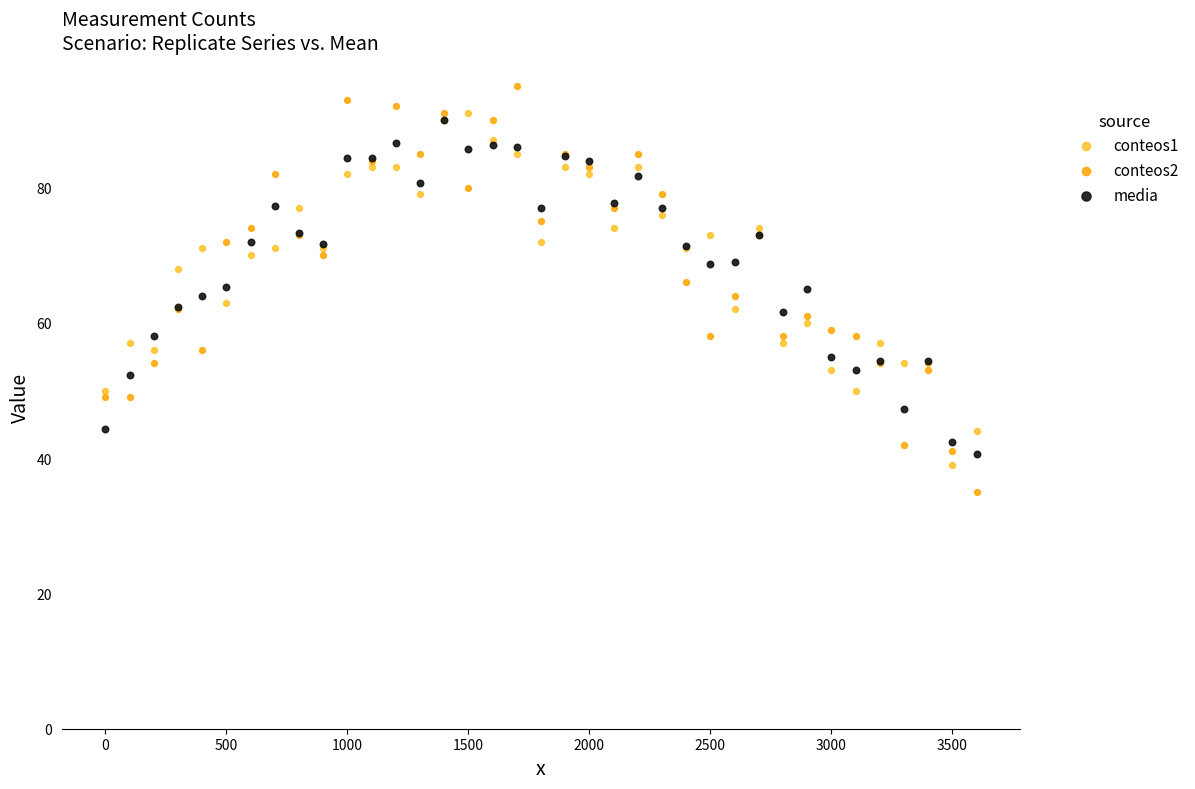

What are all the series names shown in the legend?

conteos1, conteos2, media